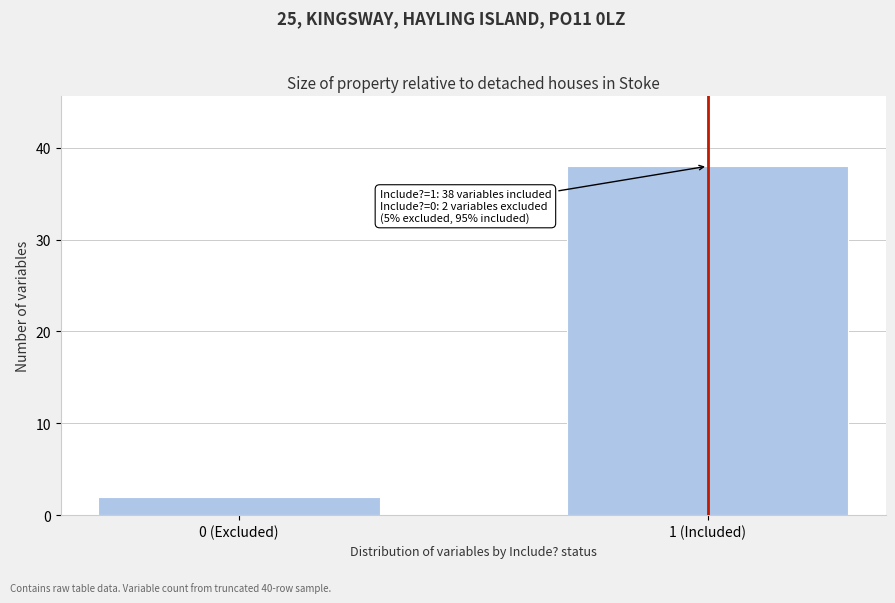

Reading left to right, list all the values displayed in this chart.

0 (Excluded)=2	1 (Included)=38